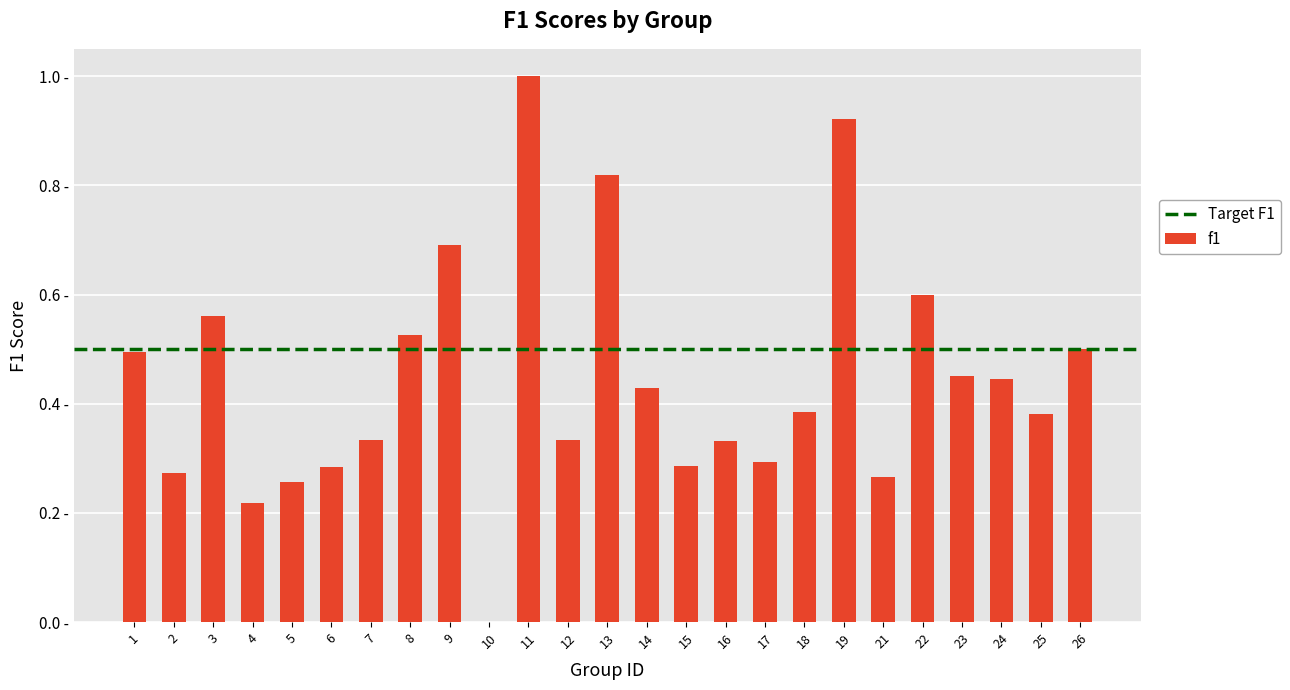

Reading left to right, what are all the values shown in this chart?

0.5	0.3	0.6	0.2	0.3	0.3	0.3	0.5	0.7	0.0	1.0	0.3	0.8	0.4	0.3	0.3	0.3	0.4	0.9	0.3	0.6	0.5	0.4	0.4	0.5